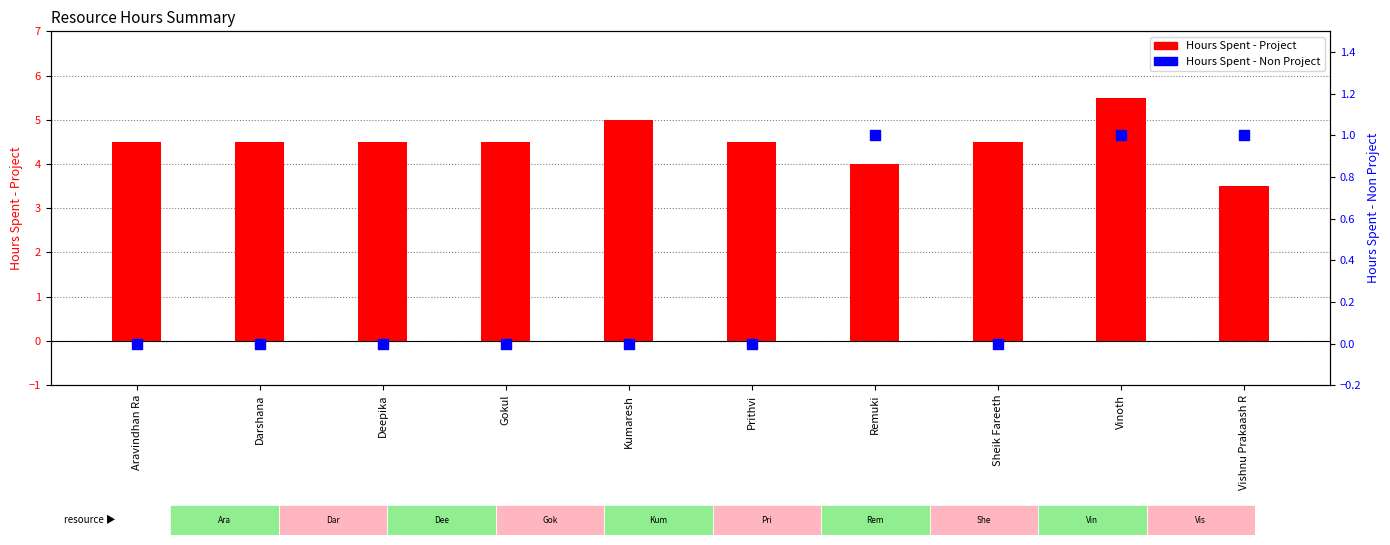

Which series has the widest spread of Y values?

Hours Spent - Project